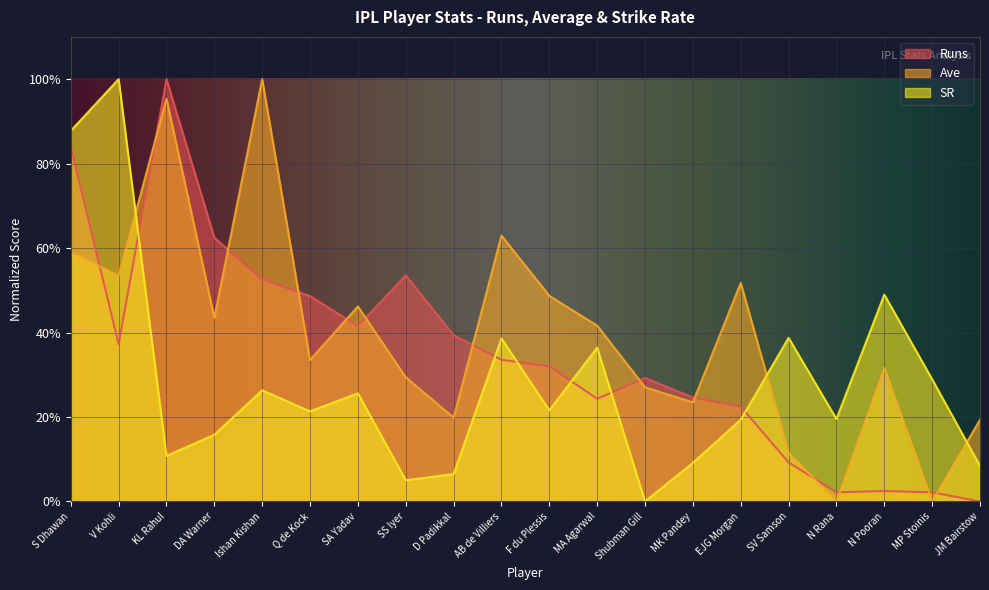

Reading right to left, extract all data points from this chart.

Runs: 0.0	2.2	2.5	2.2	9.2	22.5	24.6	29.2	24.3	32.0	33.5	39.4	53.5	41.5	48.6	52.6	62.5	100.0	37.2	84.0
Ave: 19.3	0.0	31.6	0.0	11.5	51.8	23.5	27.0	41.6	48.7	62.9	19.9	29.4	46.2	33.5	100.0	43.5	95.3	53.5	59.0
SR: 8.4	28.9	49.0	19.5	38.7	19.4	9.1	0.0	36.4	21.6	38.6	6.5	5.0	25.6	21.3	26.3	15.8	10.8	100.0	87.8